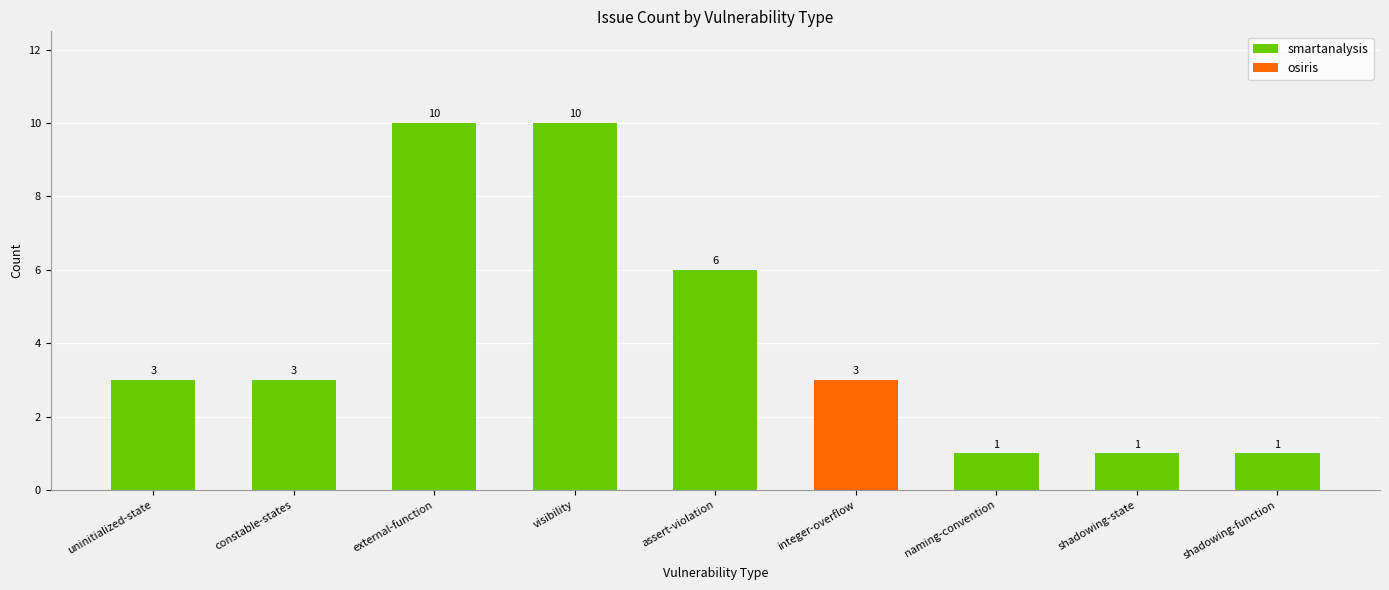

At which label does the data first exceed 3?

external-function